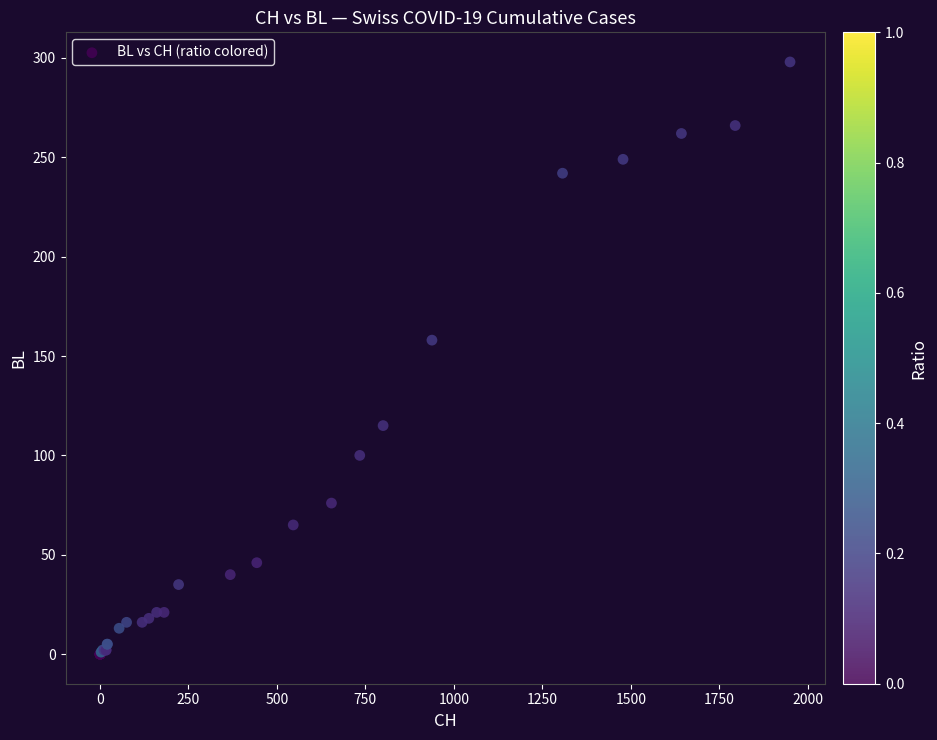

What Y value in the scatter plot is closest to 149?

158